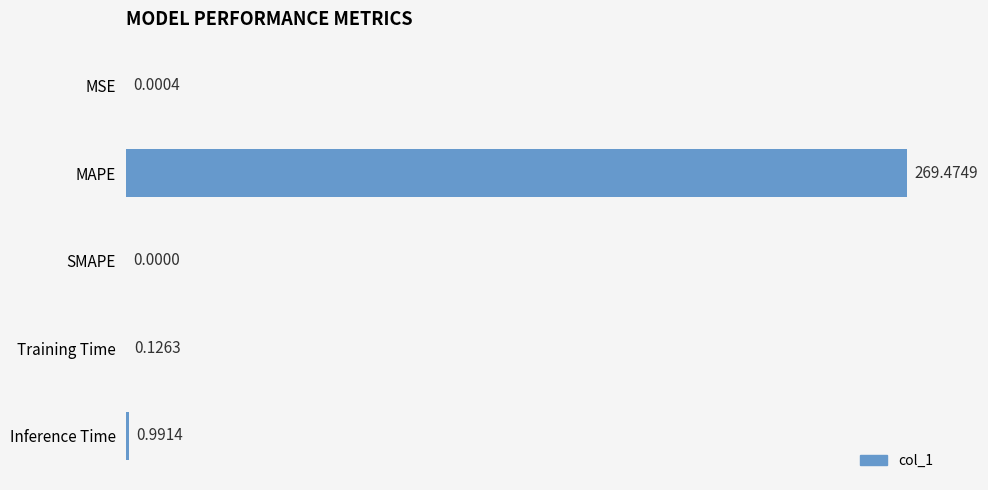

Which has a higher value, MAPE or Training Time?

MAPE